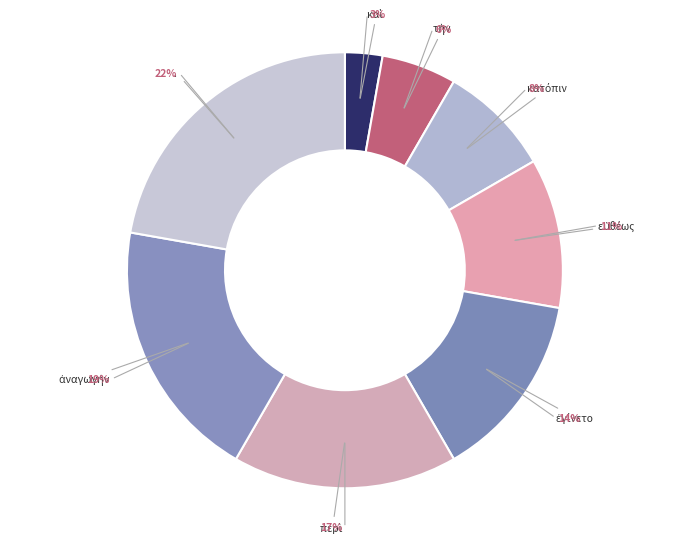

Does . account for over 50% of the chart?

No